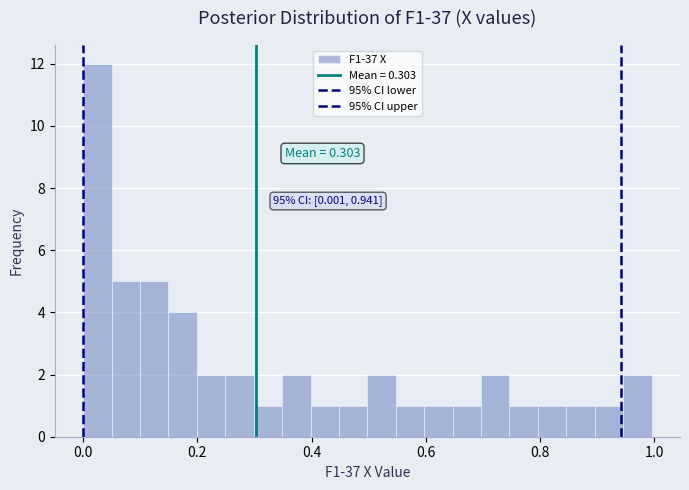

Read against the x-axis, roughly where is the centre of the tallest bar?

0.02